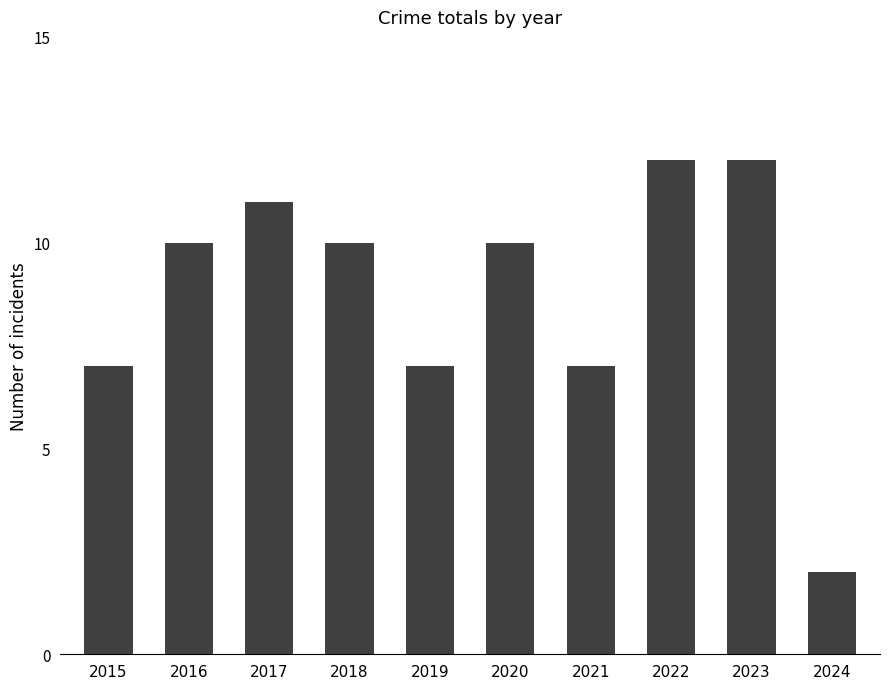

Which has a higher value, 2016 or 2024?

2016